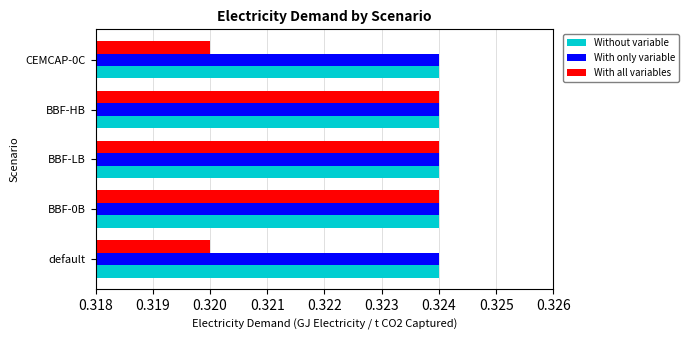

Between default and BBF-HB, which series saw the biggest shift?

With all variables